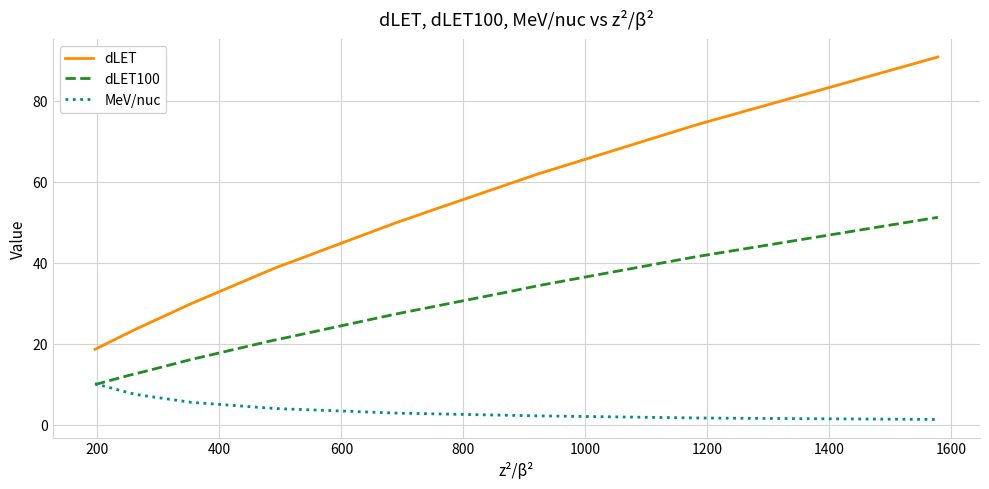

What is the lowest value of the dLET100 series?

9.9